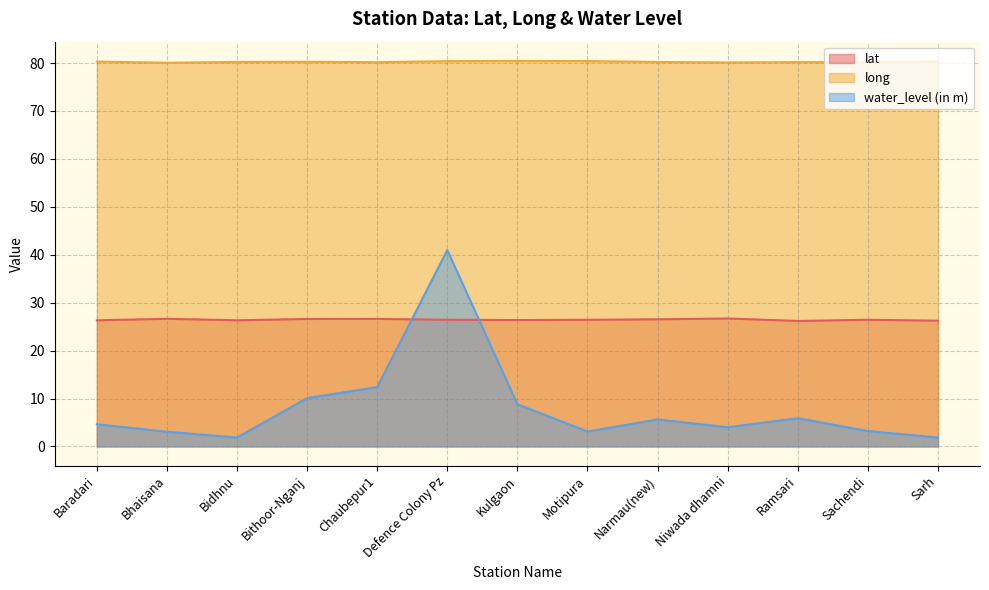

Reading right to left, extract all data points from this chart.

lat: 26.2	26.4	26.2	26.7	26.5	26.4	26.4	26.4	26.6	26.6	26.3	26.6	26.3
long: 80.3	80.2	80.2	80.1	80.2	80.4	80.4	80.4	80.2	80.3	80.2	80.1	80.3
water_level (in m): 1.9	3.2	5.9	4.0	5.6	3.1	8.8	41.0	12.4	10.1	1.9	3.1	4.6